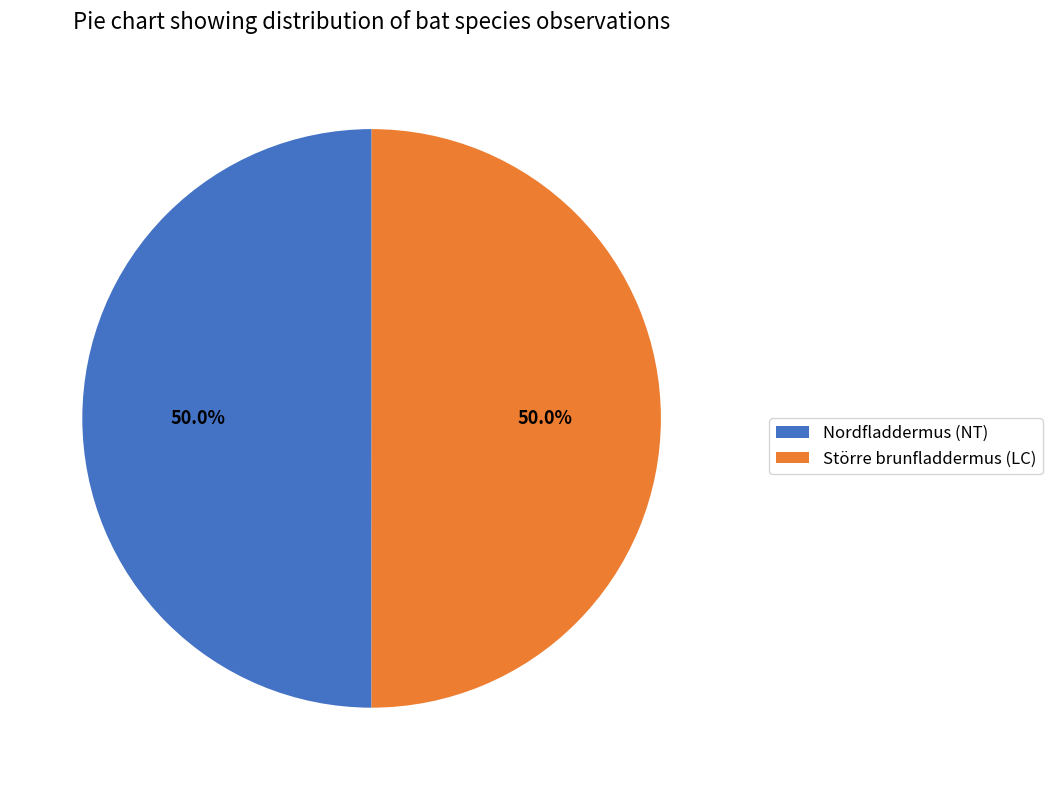

The Nordfladdermus (NT) slice represents 50% of the pie. True or false?

True